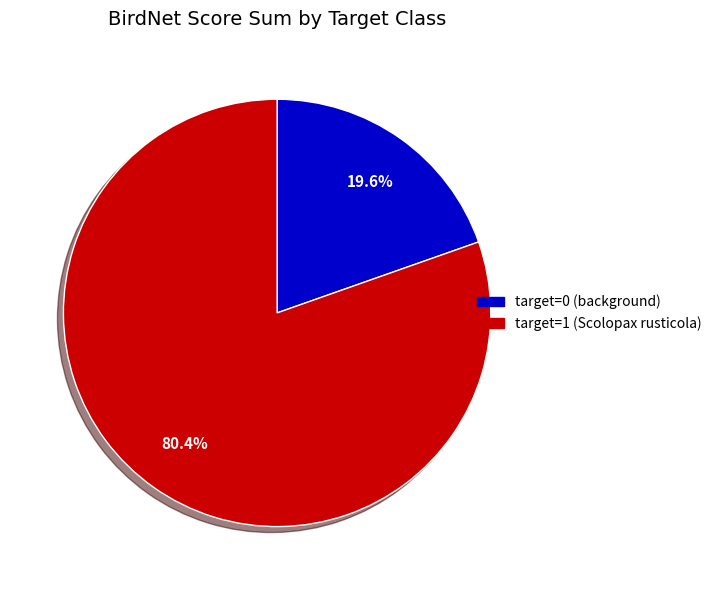

What is the largest slice in the pie chart?

target=1 (Scolopax rusticola)